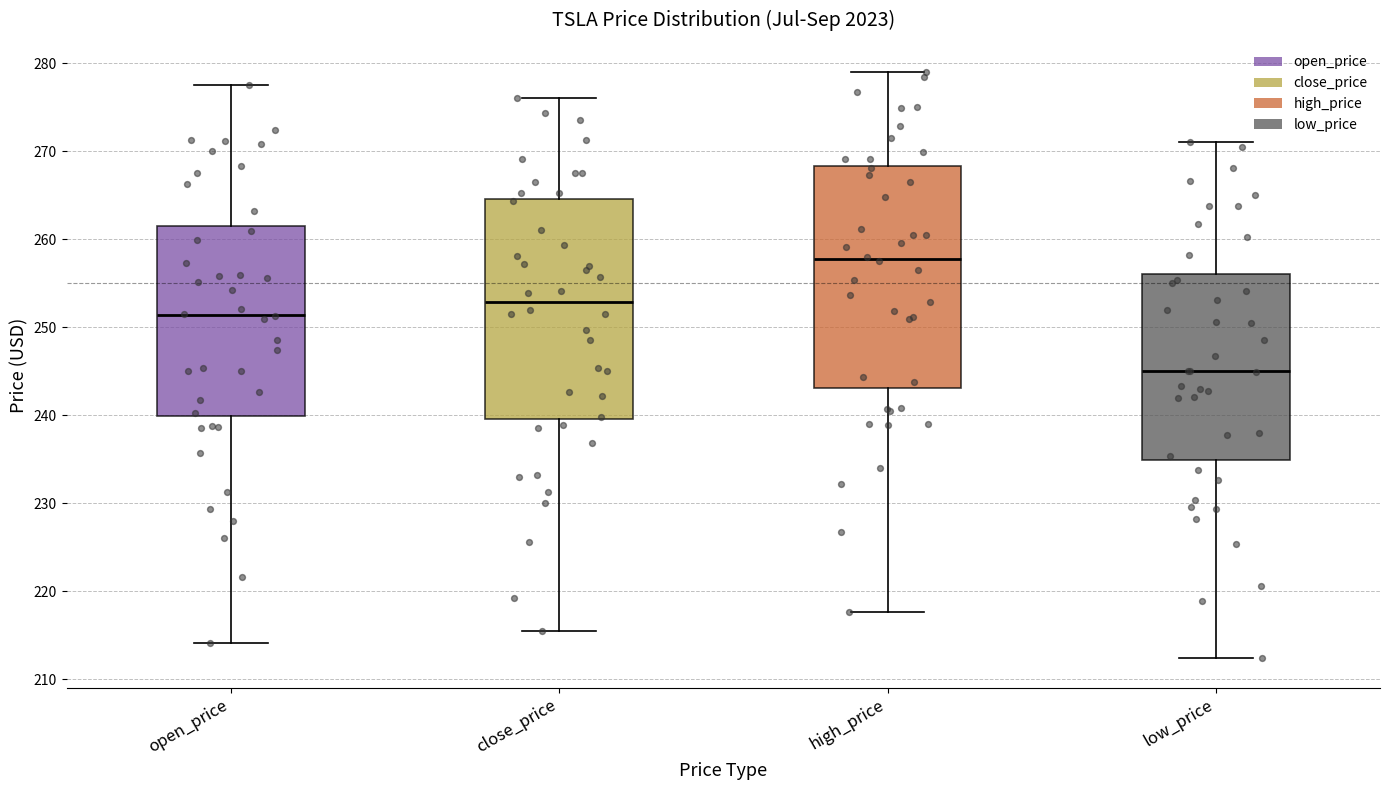

Reading left to right, read every box against the y-axis: the position of its median line, the range the box covers, and the ends of its whiskers. The values are not printed on the chart, so give them approximately, as read against the axis.

open_price: median 251, box 240 to 262, whiskers 214 to 278
close_price: median 253, box 240 to 265, whiskers 215 to 276
high_price: median 258, box 243 to 268, whiskers 218 to 279
low_price: median 245, box 235 to 256, whiskers 212 to 271